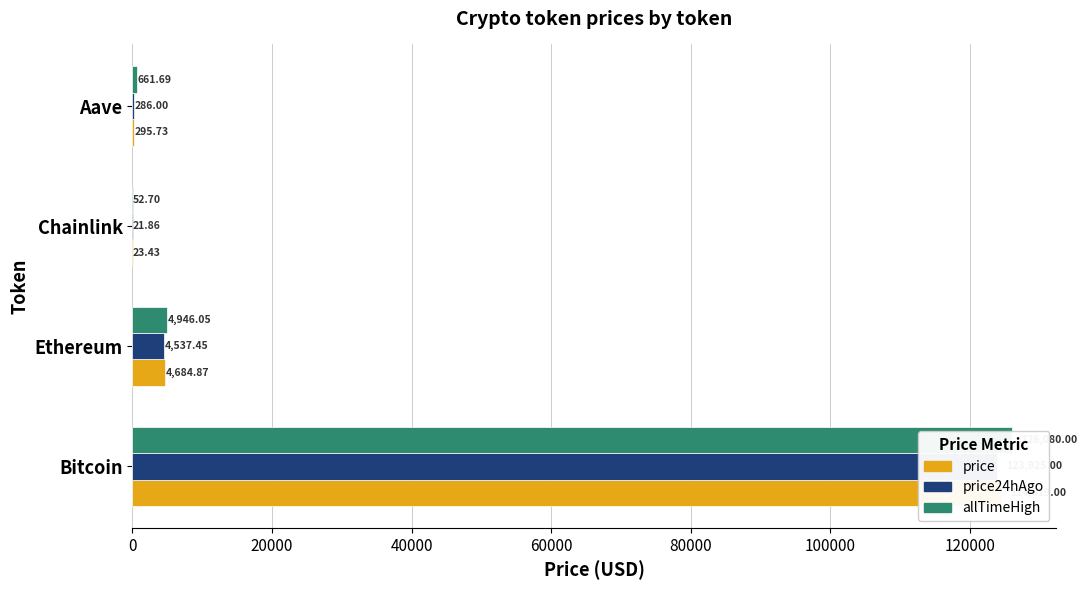

What value does the allTimeHigh series have at Bitcoin?

126080.0